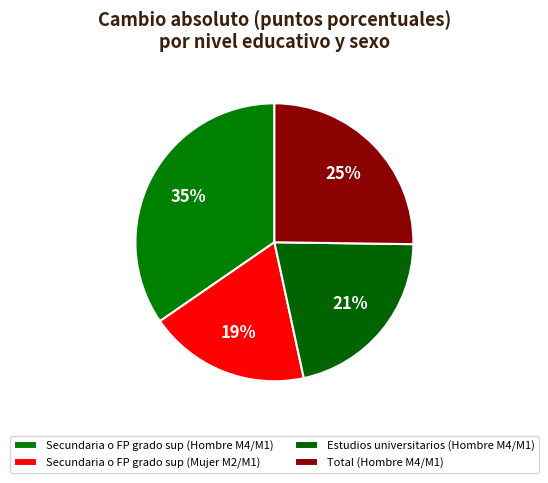

Is there any slice that represents more than half of the pie?

No